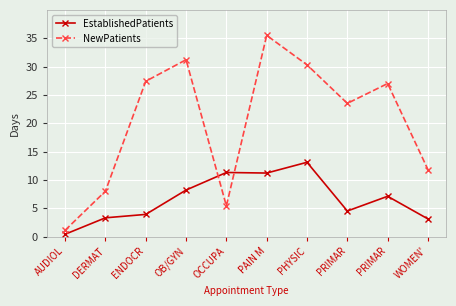

How many lines are shown in the chart?

2